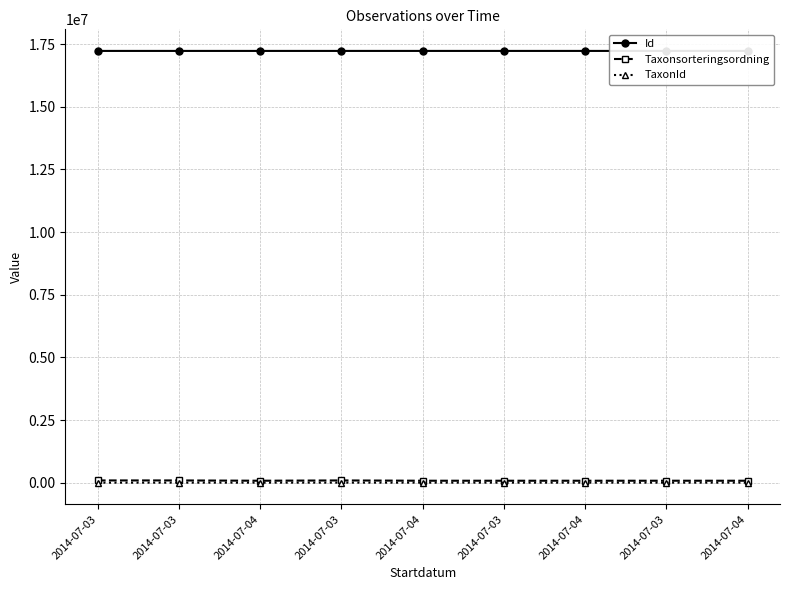

Rank the series at 2014-07-04 from highest to lowest value.

Id, Taxonsorteringsordning, TaxonId